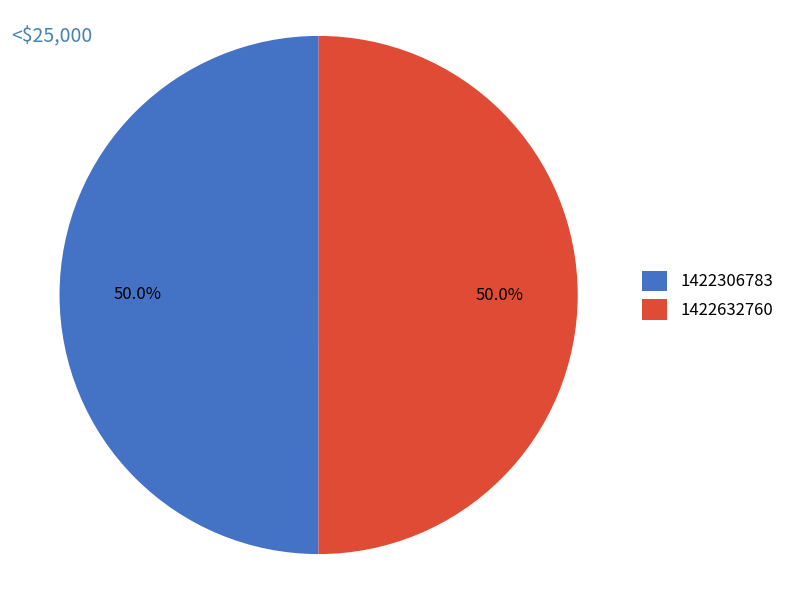

How much of the chart is everything except 1422632760?

50.0%